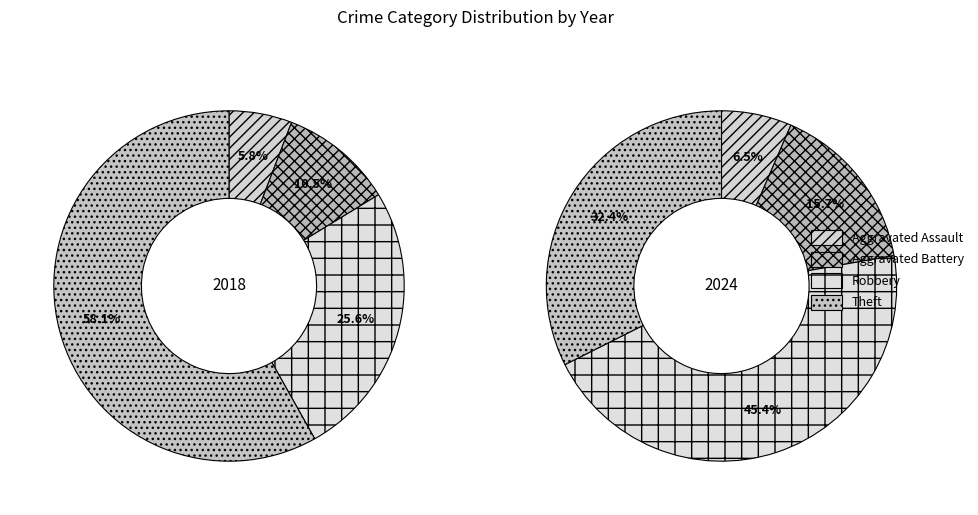

Count the number of slices in the pie.

4